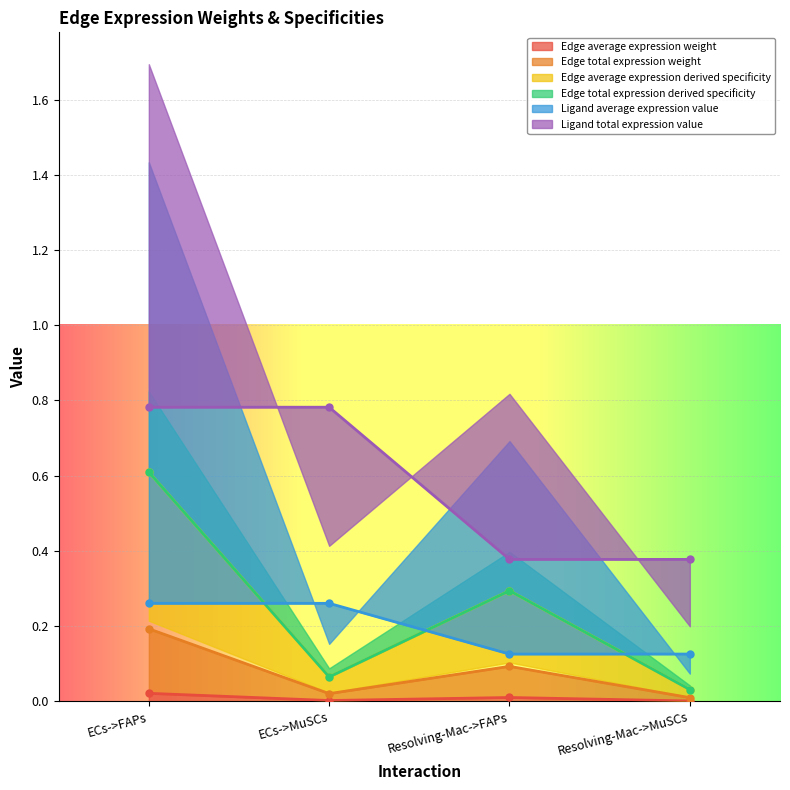

Which series has the largest total across all categories?

Ligand total expression value